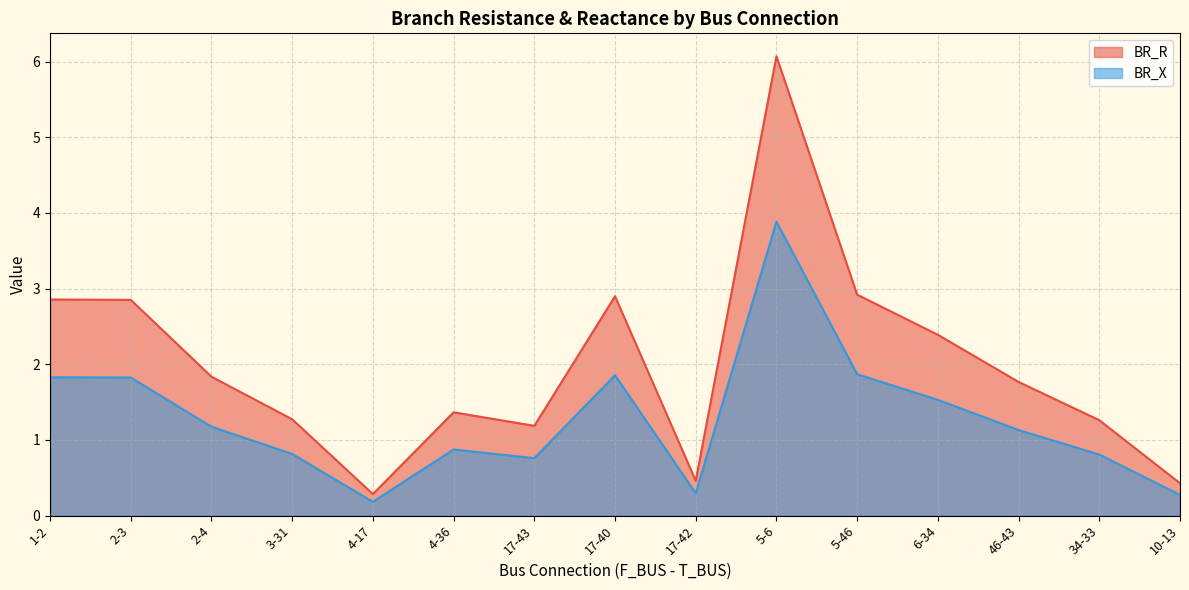

What is the value of the BR_R point at the 15th from the left?

0.4